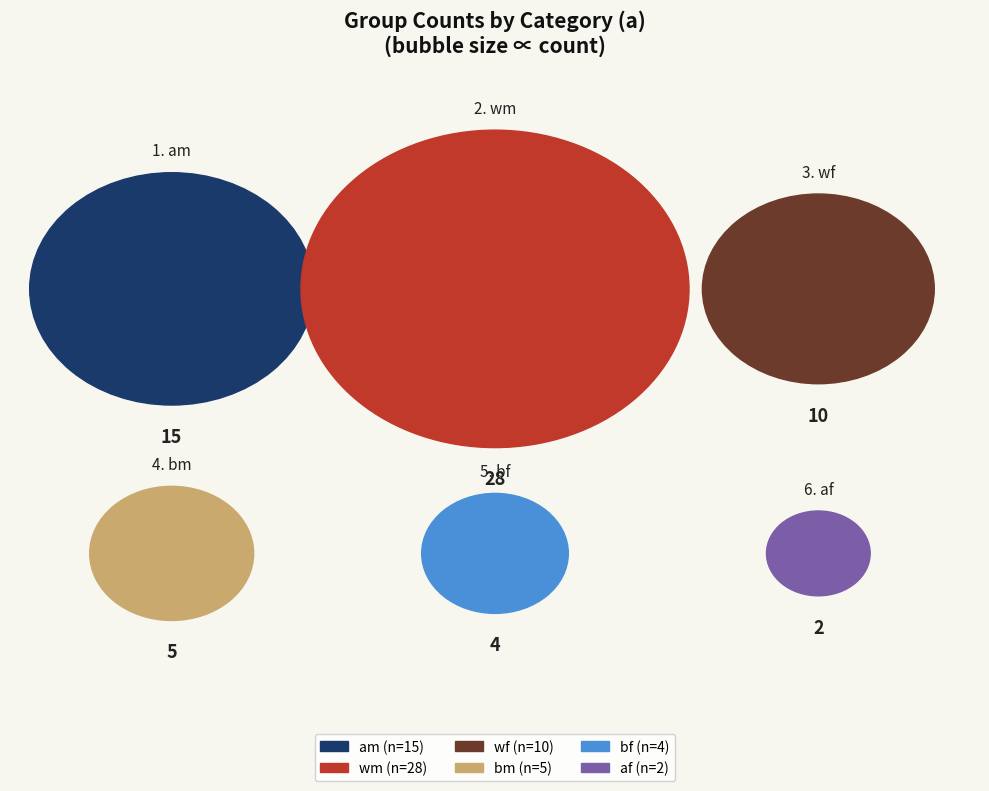

To the nearest percent, what is the average slice percentage?

17%